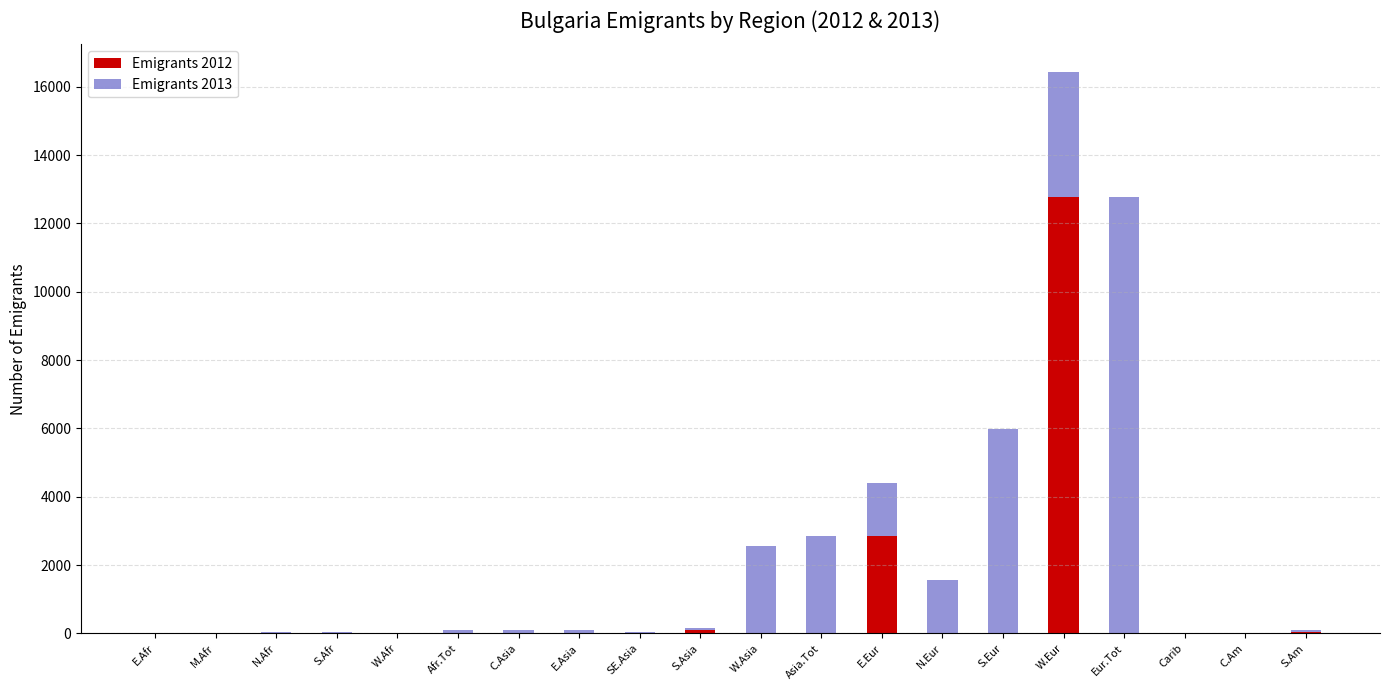

What is the sum of all Emigrants 2012 values?

15756